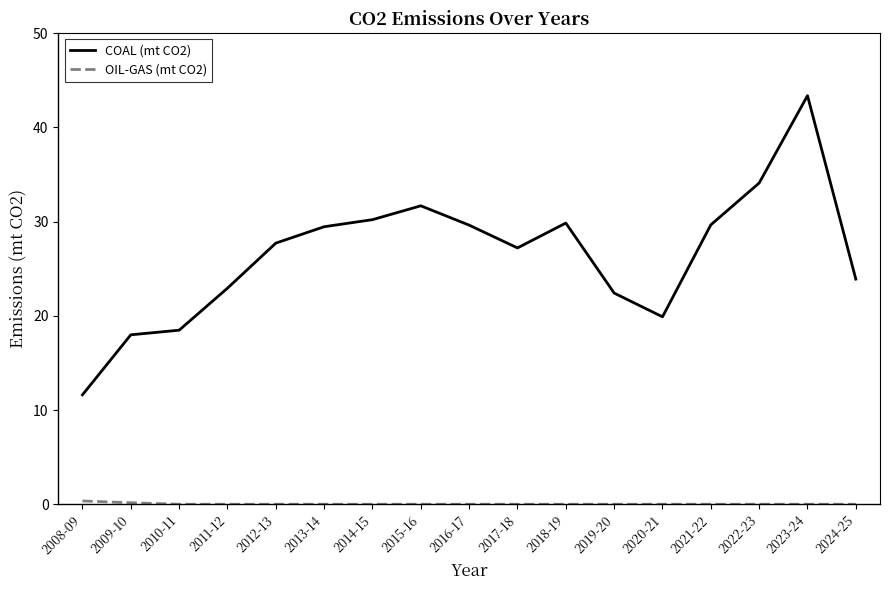

Which series has the largest total across all categories?

COAL (mt CO2)